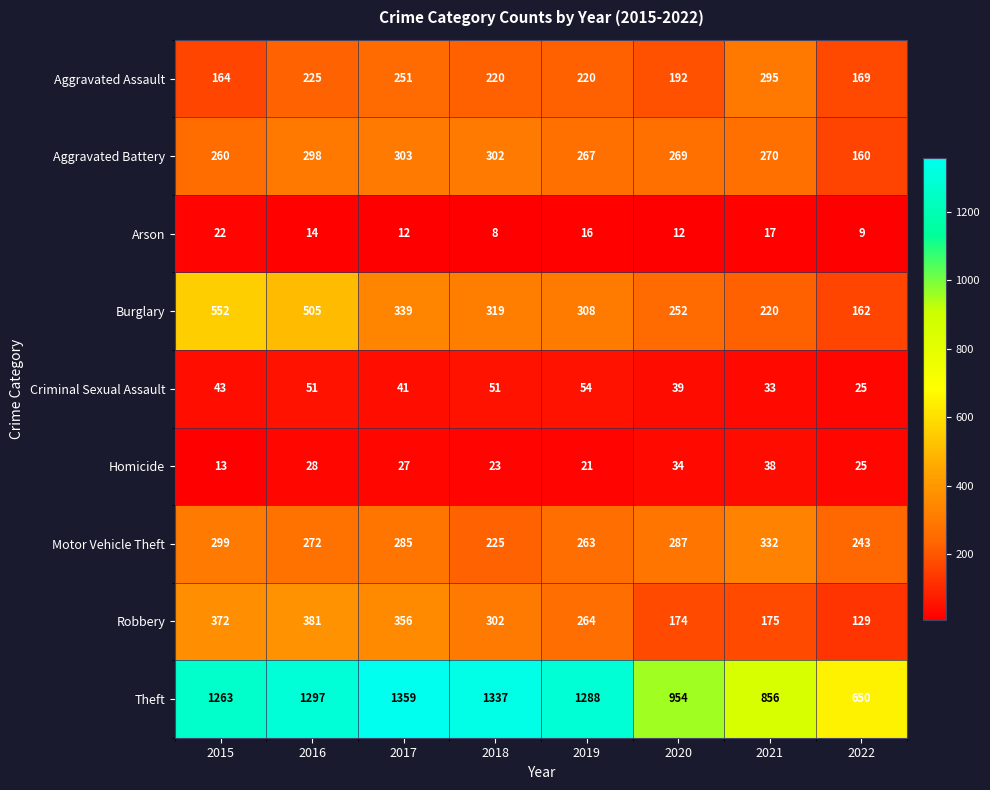

What is the greatest value displayed?

1359